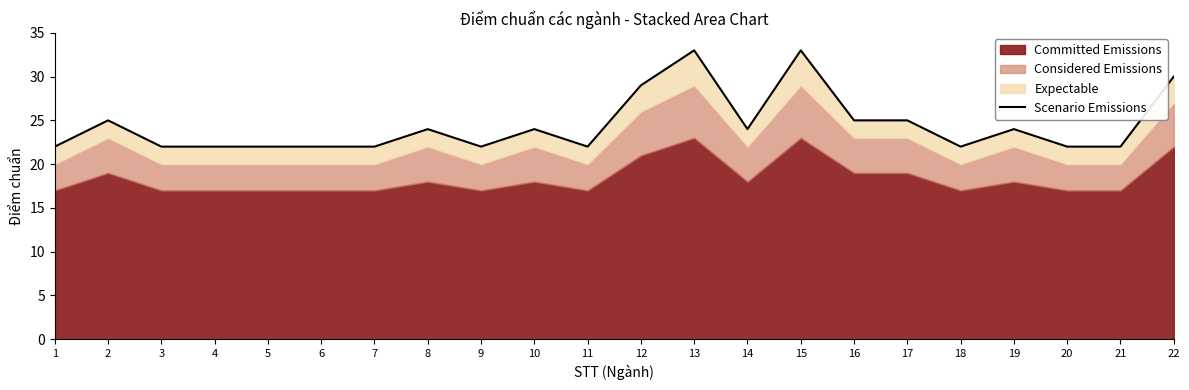

Between 20 and 22, which is larger?

22